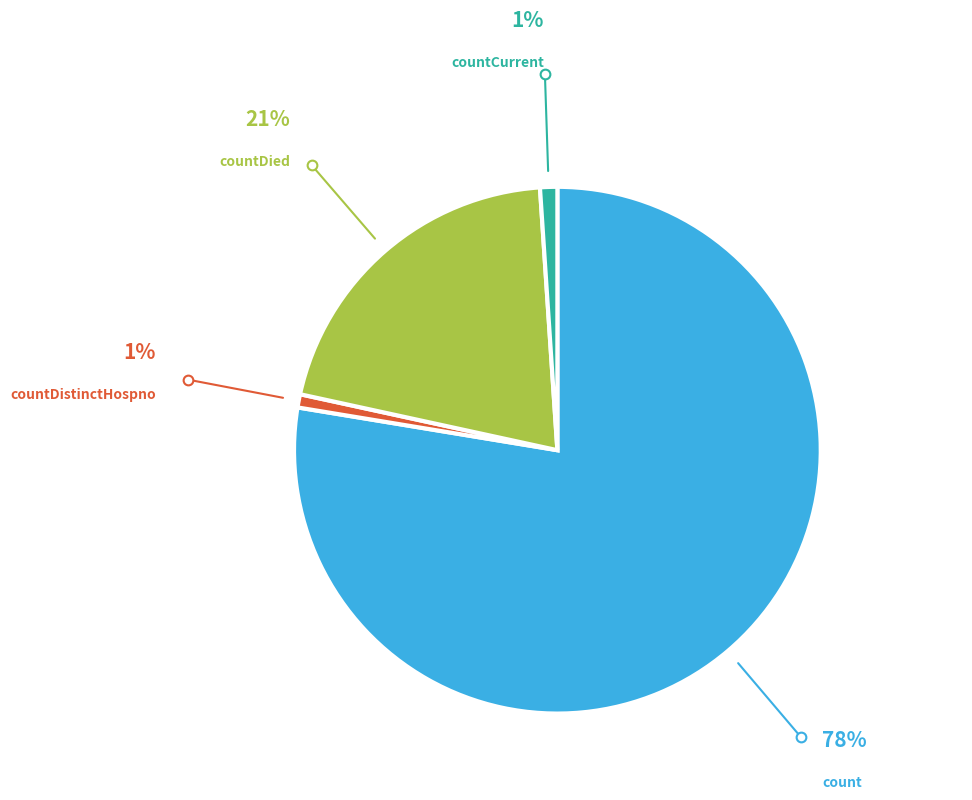

Is there any slice that represents more than half of the pie?

Yes